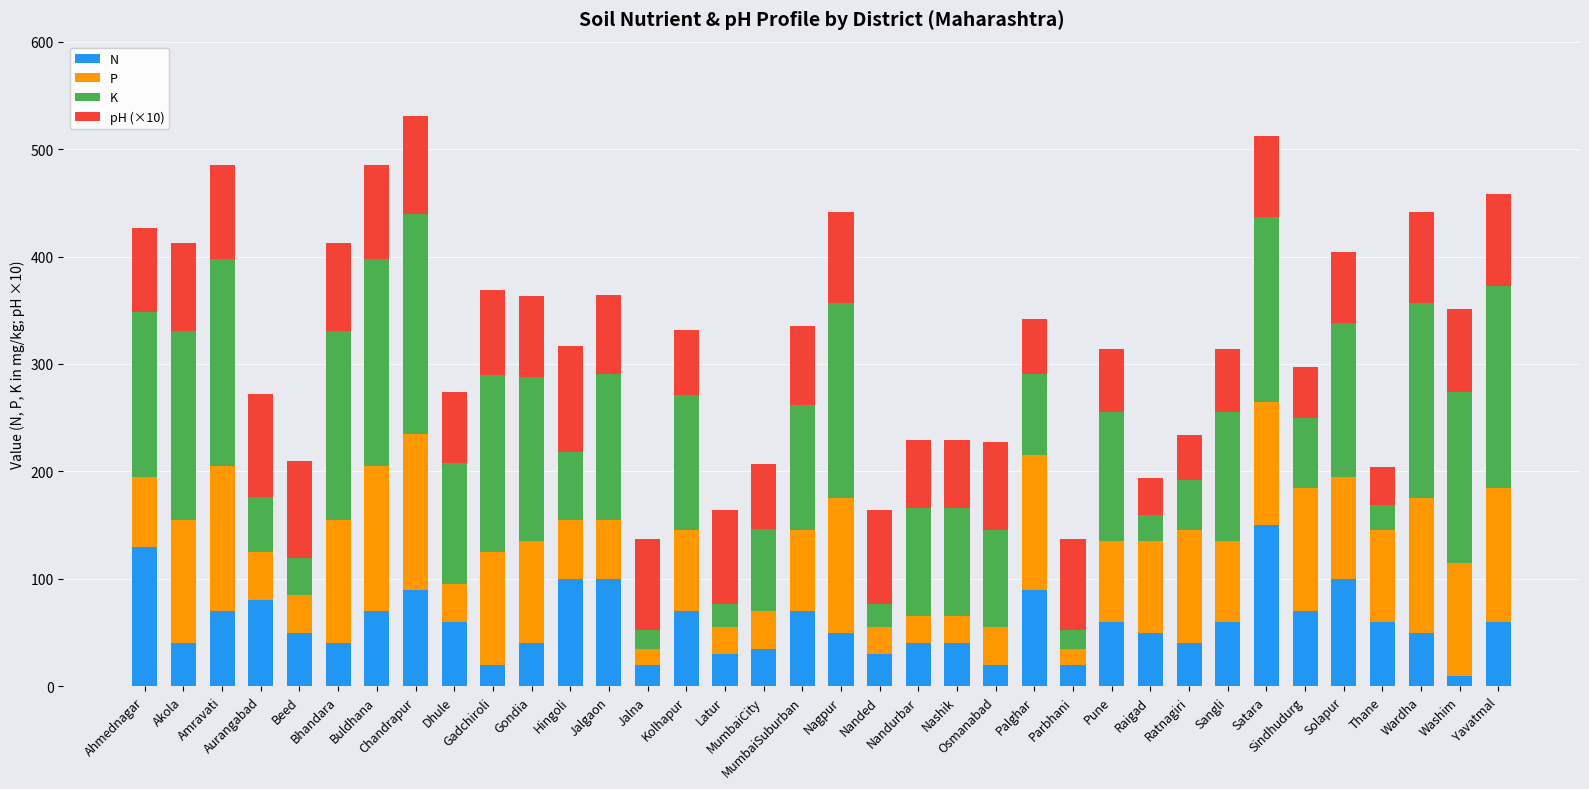

What is the total value across all series at Ratnagiri?

234